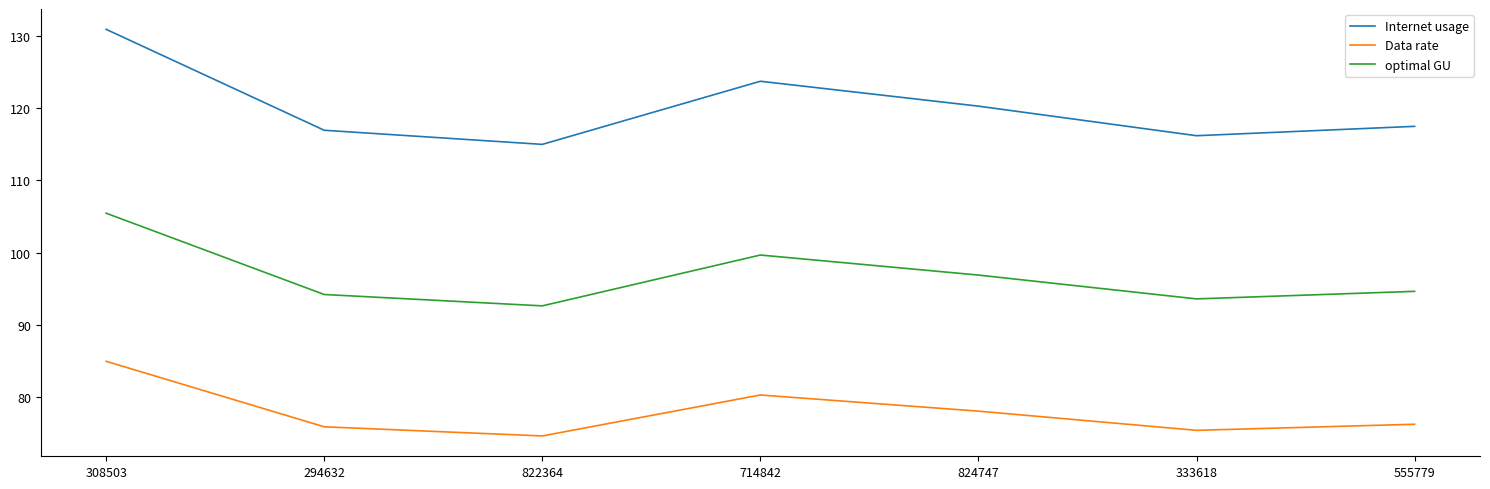

The optimal GU series shows 133.4 at 824747. True or false?

False